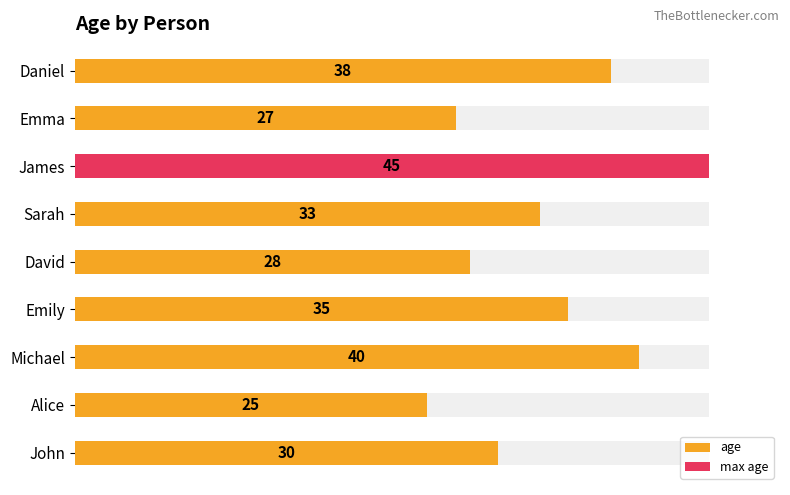

What is the average value?

33